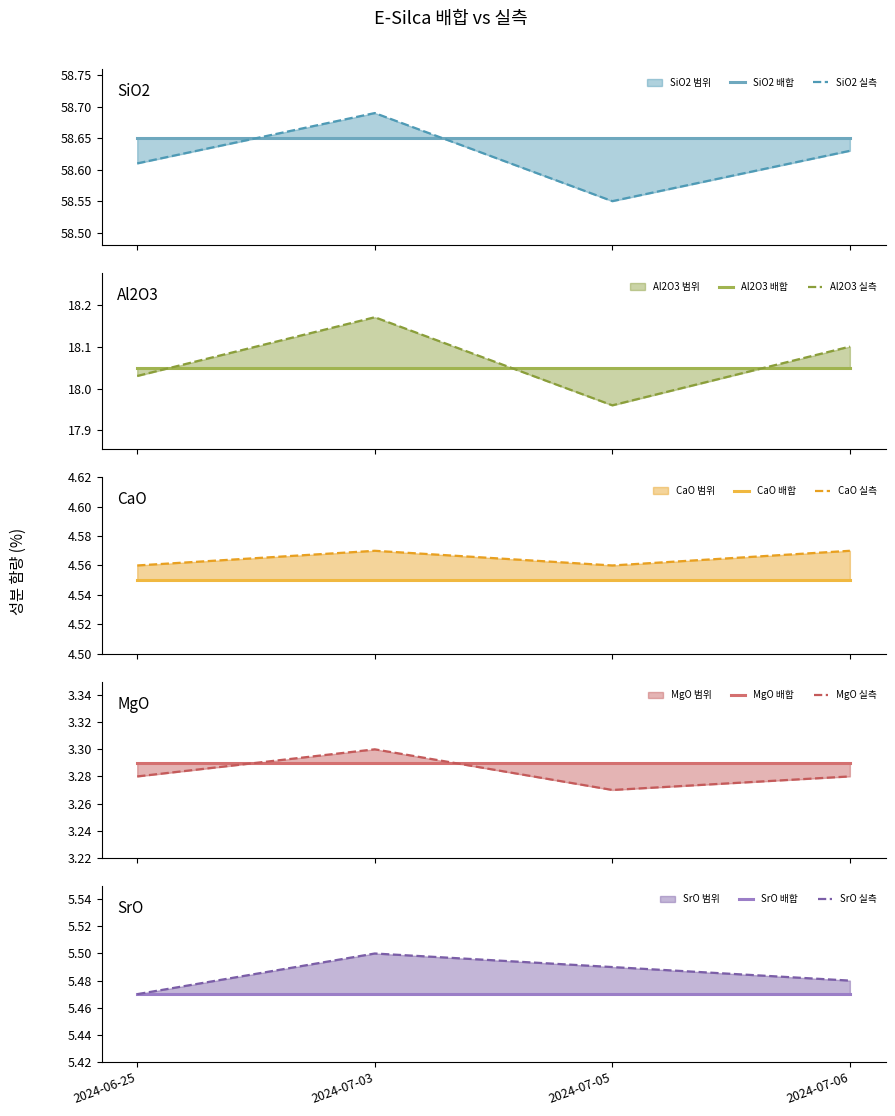

True or false: MgO_실측 and SiO2_실측 cross at least once.

False